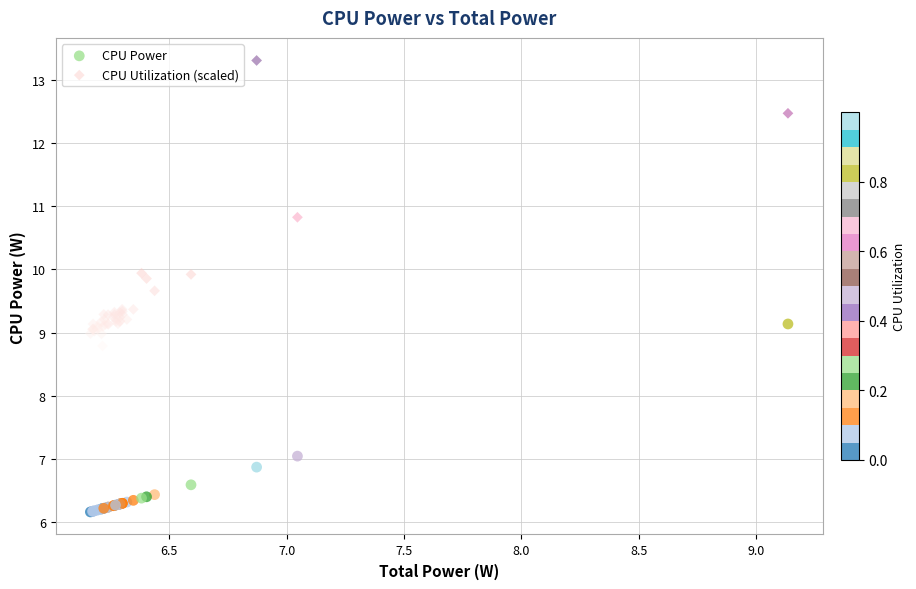

In the CPU Utilization (scaled) series, what Y value is closest to 11?

10.8